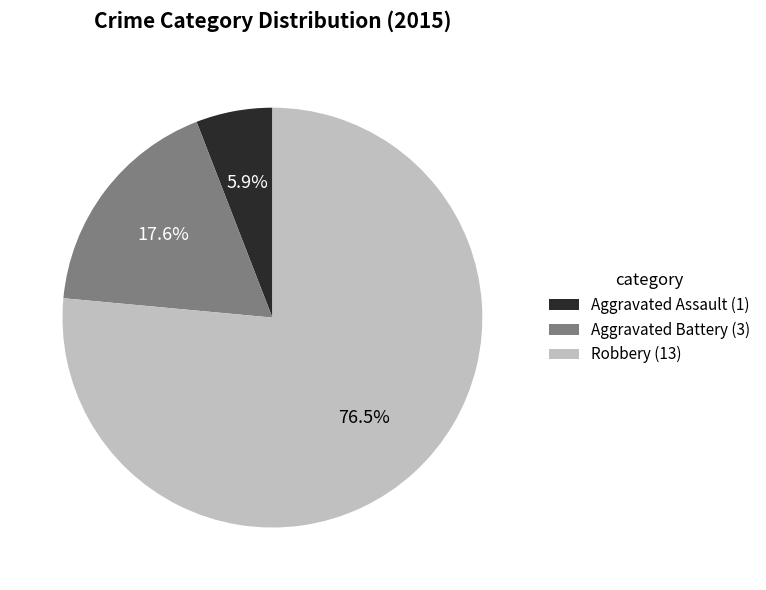

What is the majority slice?

Robbery